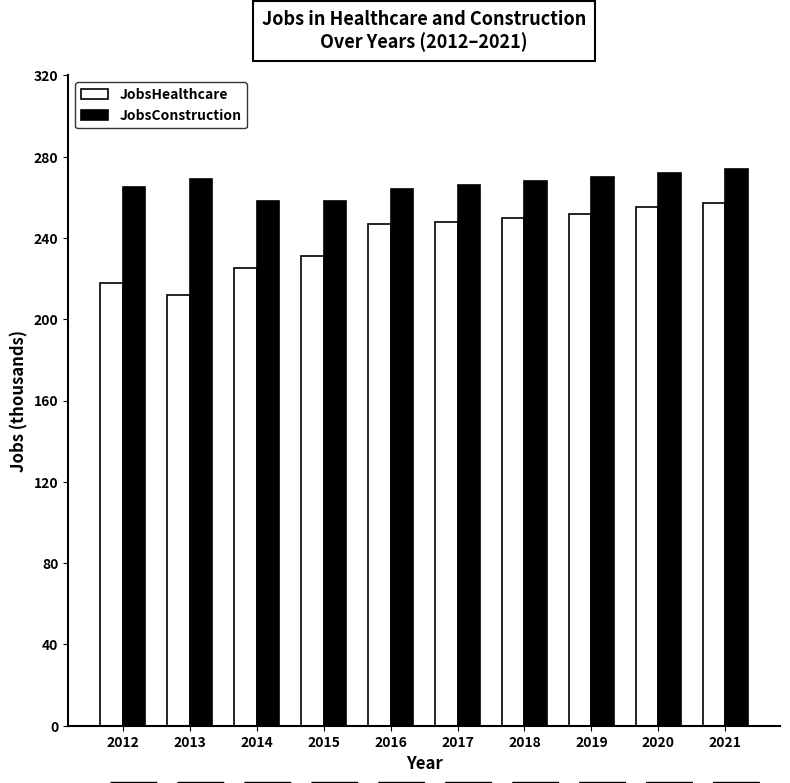

Which series has the largest total across all categories?

JobsConstruction